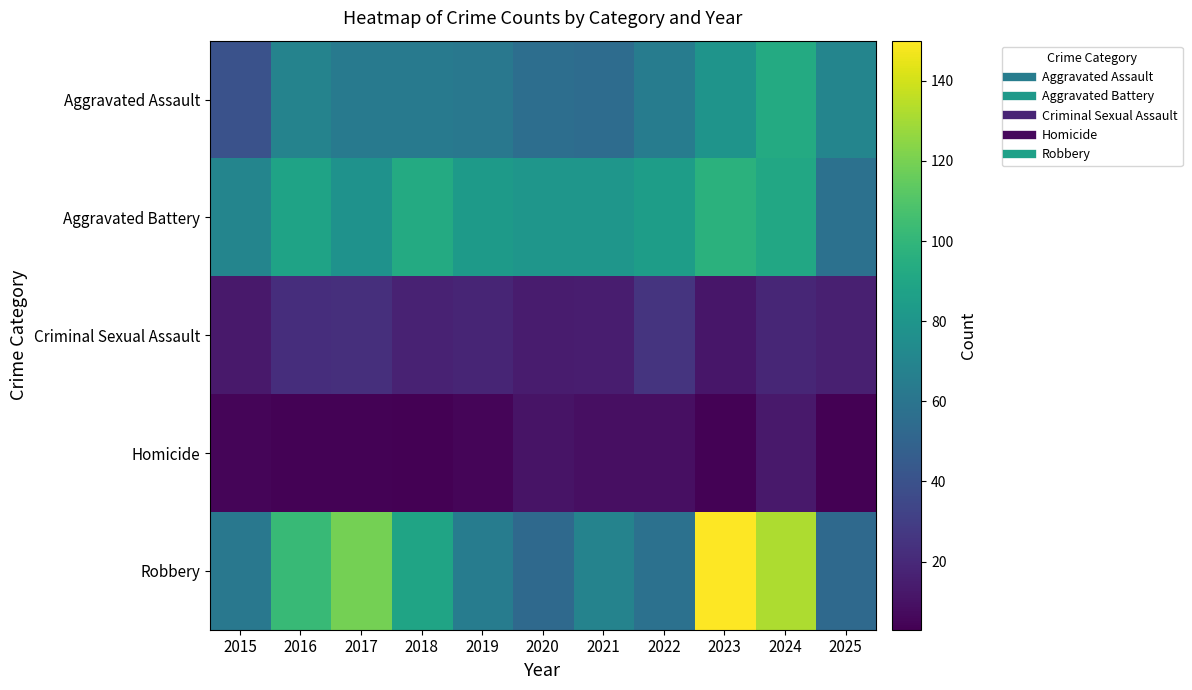

Reading left to right, extract all data points from this chart.

Aggravated Assault: 2015=40	2016=69	2017=63	2018=63	2019=62	2020=56	2021=55	2022=65	2023=79	2024=93	2025=70
Aggravated Battery: 2015=70	2016=88	2017=78	2018=93	2019=83	2020=80	2021=80	2022=85	2023=97	2024=91	2025=58
Criminal Sexual Assault: 2015=13	2016=22	2017=23	2018=17	2019=18	2020=14	2021=15	2022=25	2023=12	2024=19	2025=16
Homicide: 2015=5	2016=4	2017=4	2018=3	2019=5	2020=11	2021=9	2022=9	2023=4	2024=13	2025=3
Robbery: 2015=62	2016=102	2017=119	2018=89	2019=65	2020=53	2021=69	2022=58	2023=150	2024=132	2025=53